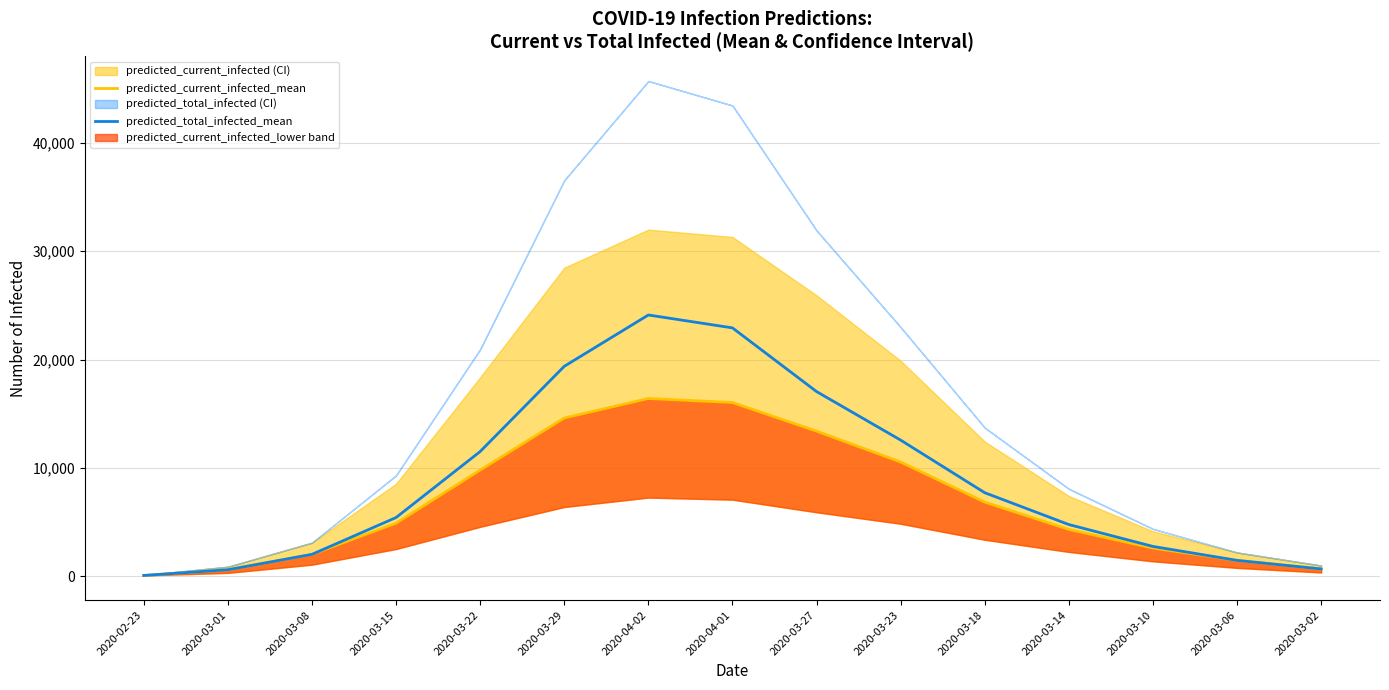

True or false: predicted_total_infected_mean and predicted_current_infected_mean intersect in this chart.

False